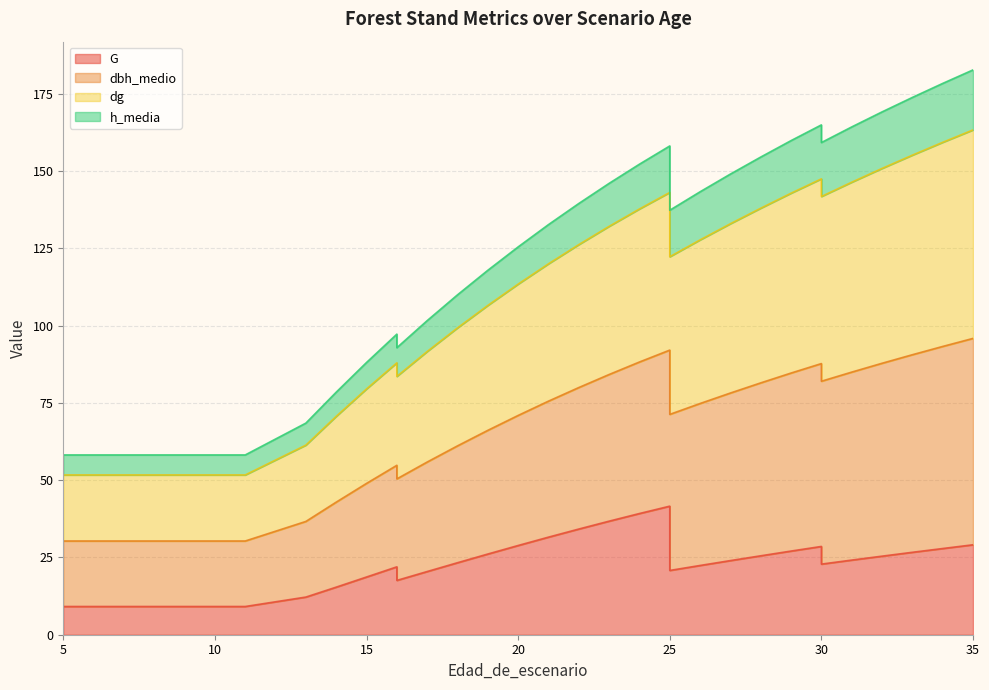

Between 6 and 28, which series saw the biggest shift?

dbh_medio